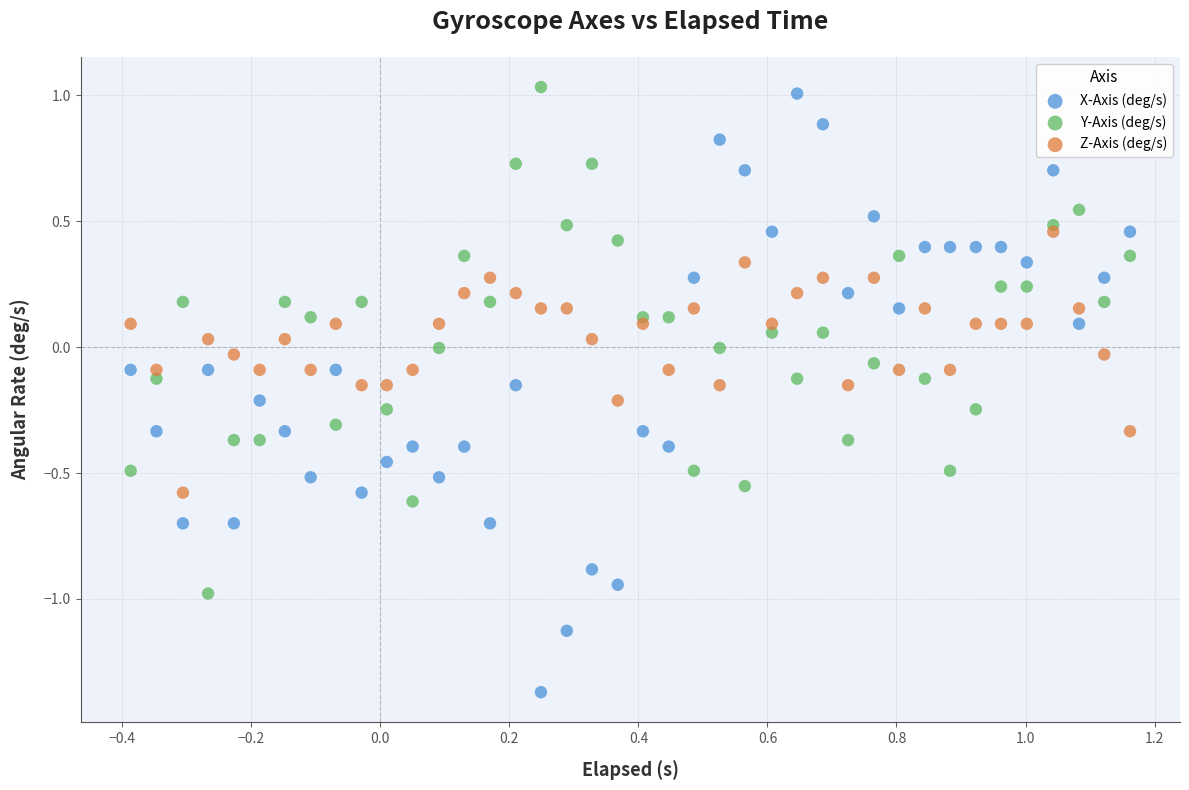

Which series contains the highest Y value?

Y-Axis (deg/s)